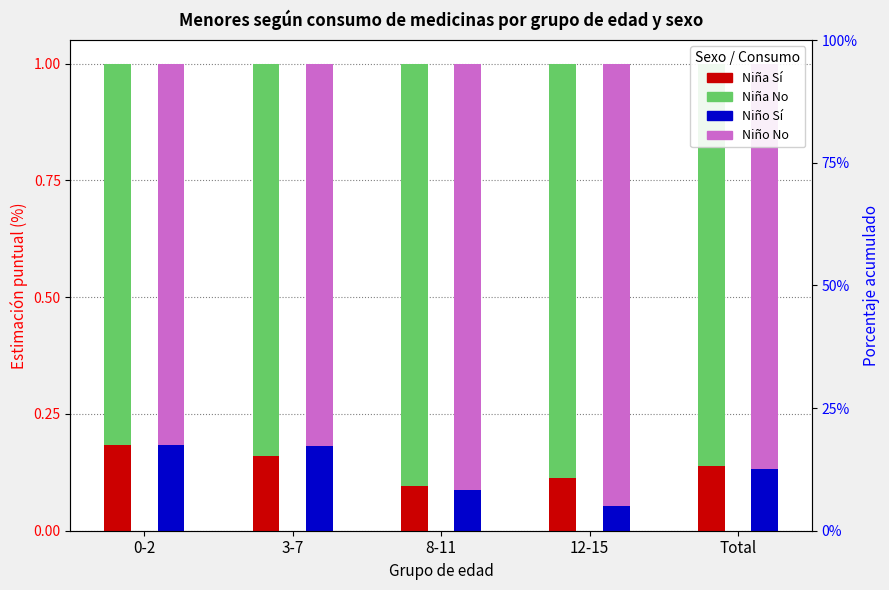

What is the average value of the Niño Sí series?

0.1